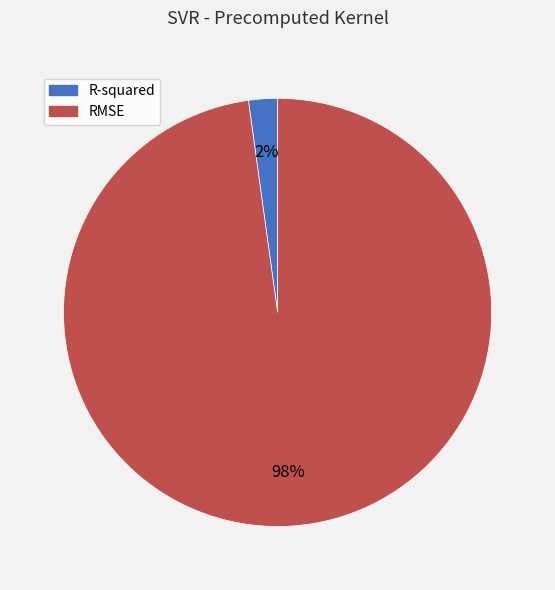

True or false: R-squared accounts for 16% of the total.

False